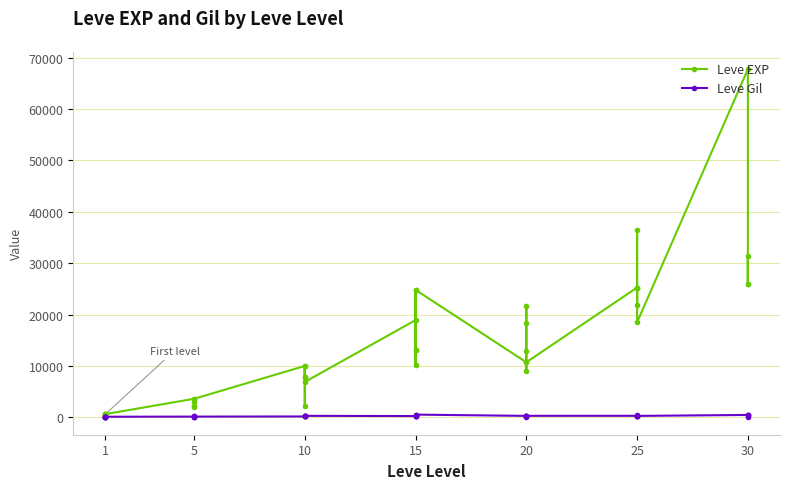

What is the value of the Leve Gil point at the 29th from the left?

292